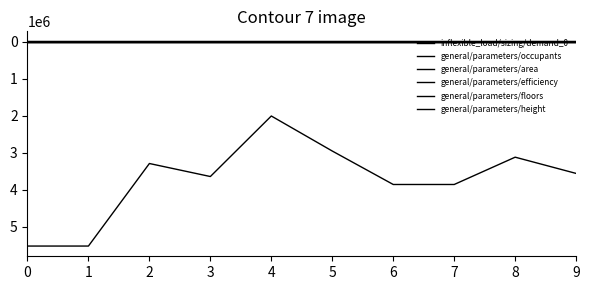

What is the value of the general/parameters/occupants point at the 6th from the left?

3.0